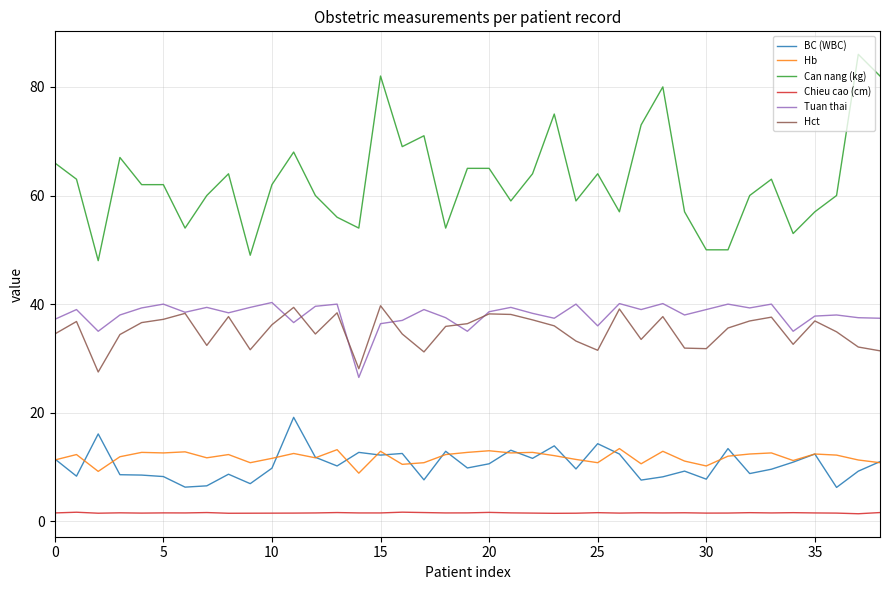

What is the greatest value displayed?

86.0